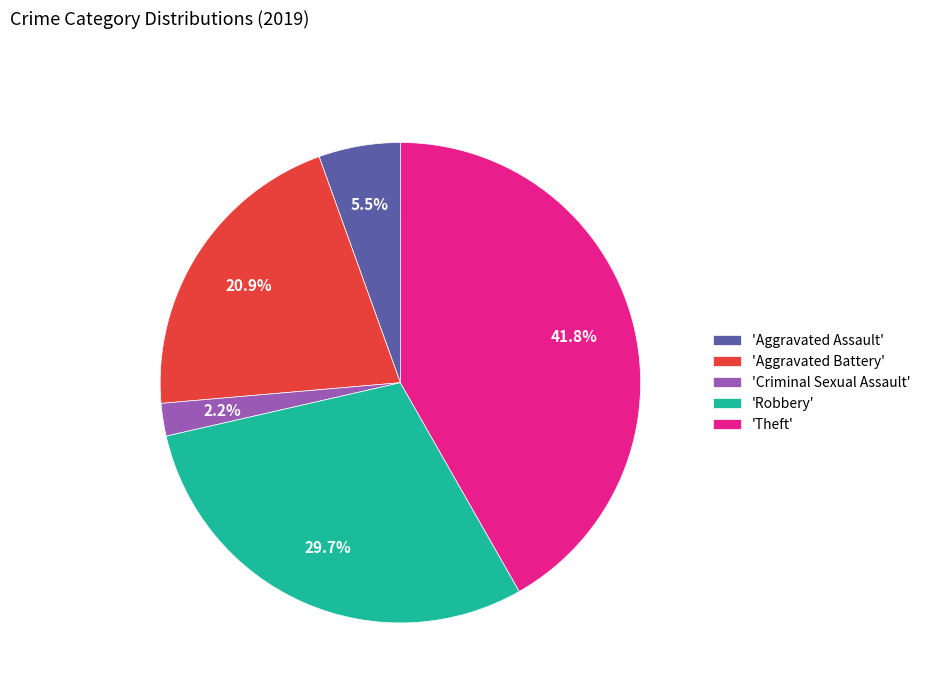

How many segments does this pie chart have?

5